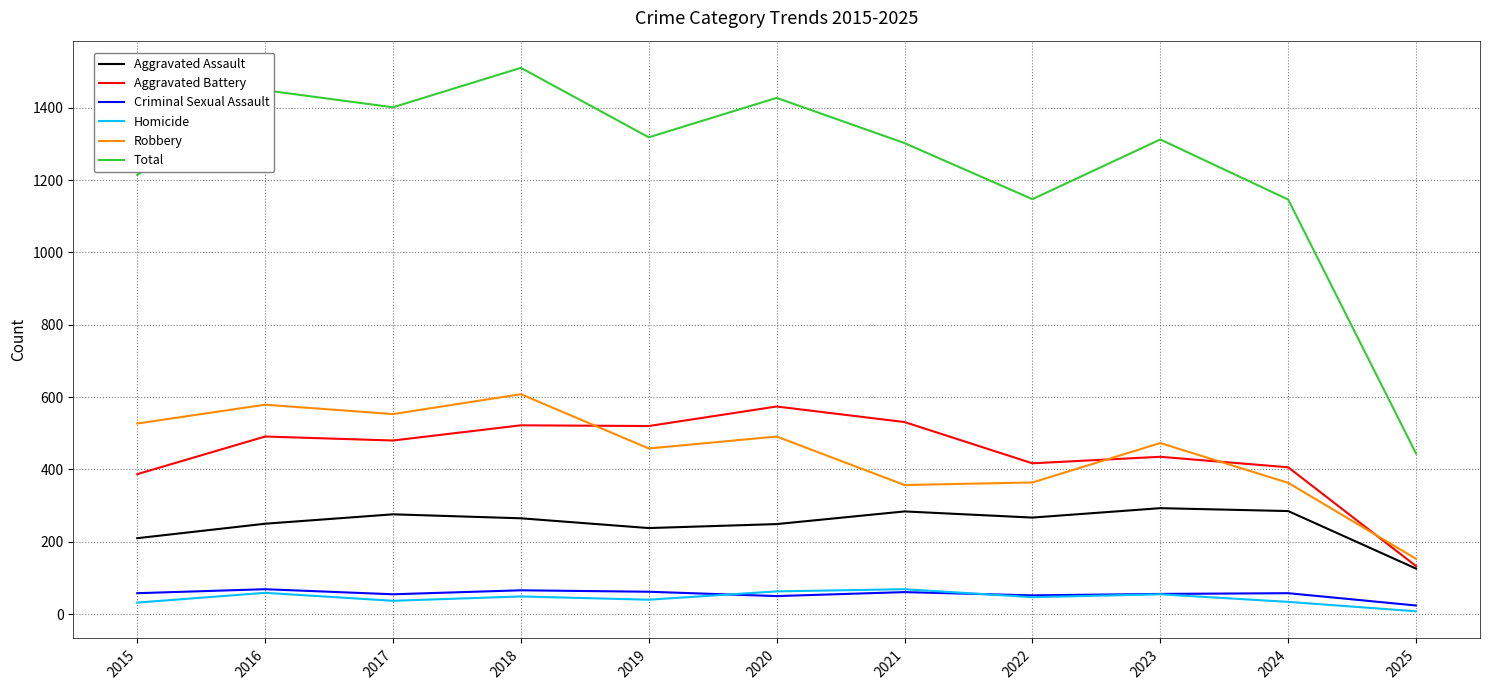

What are all the series names shown in the legend?

Aggravated Assault, Aggravated Battery, Criminal Sexual Assault, Homicide, Robbery, Total